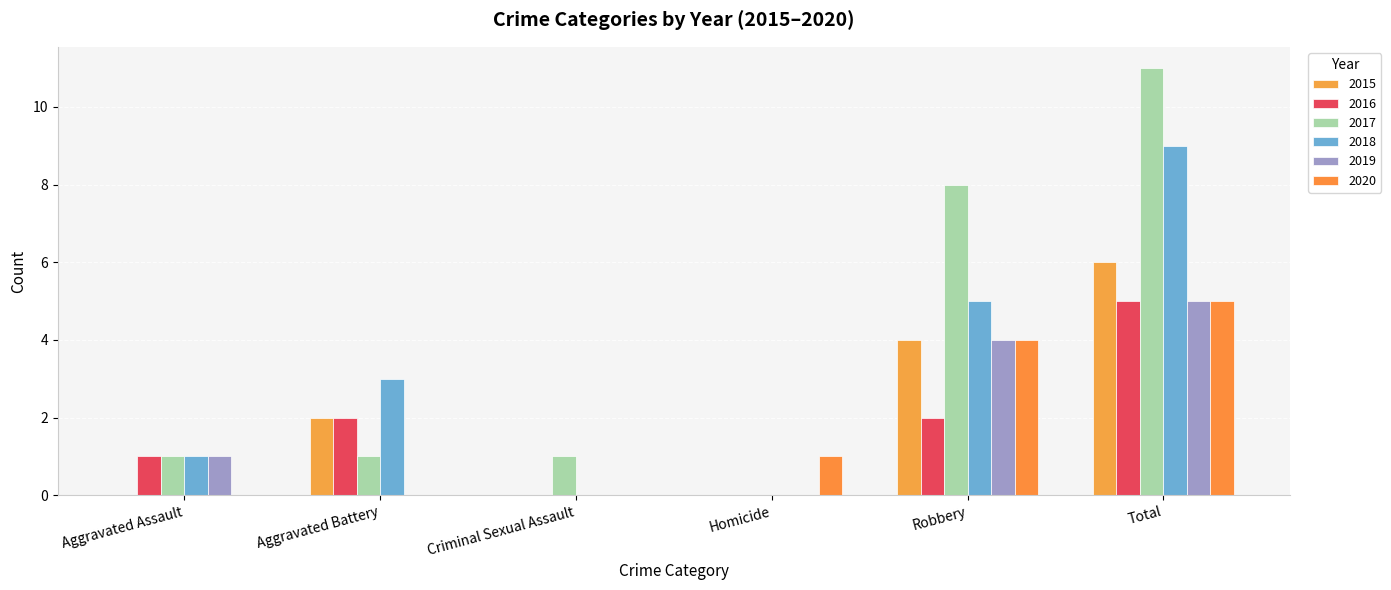

Where does the 2015 series first go above 2?

Robbery